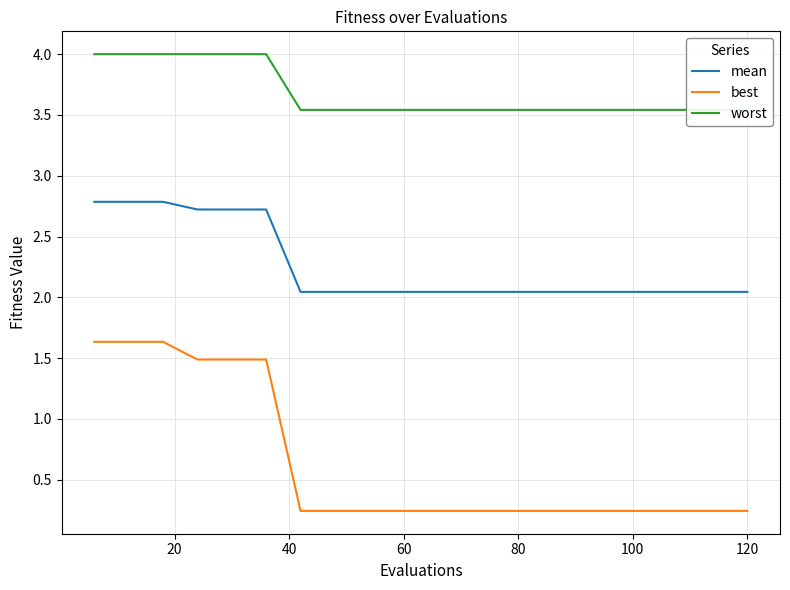

True or false: best and mean cross at least once.

False